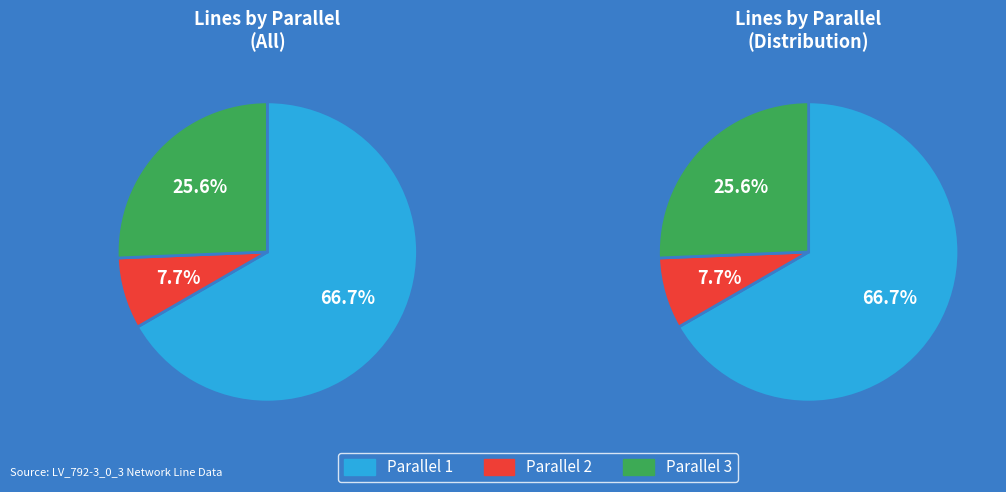

Is it true that parallel=1 is 67% of the pie?

True